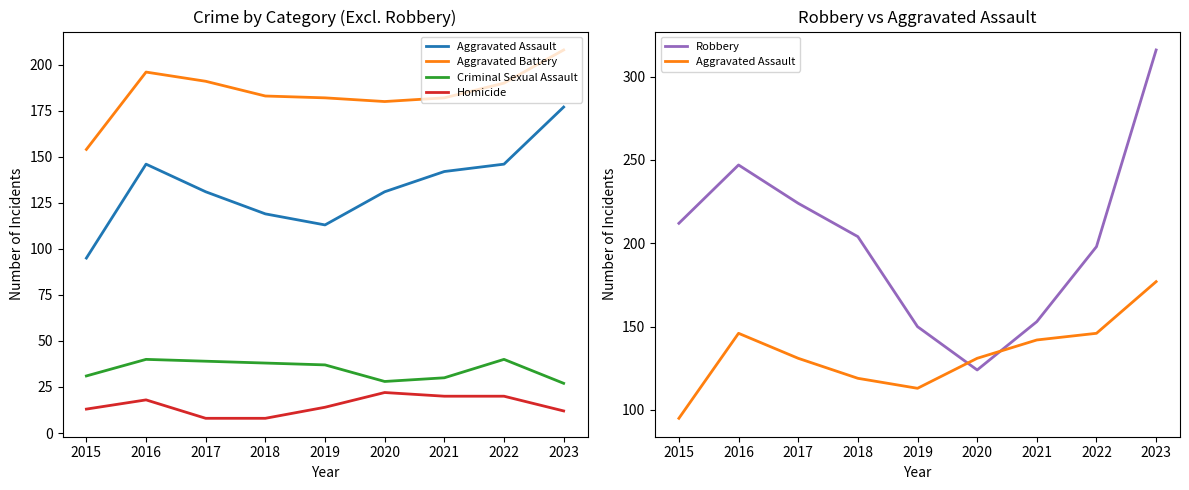

What is the total value across all series at 2017?

593